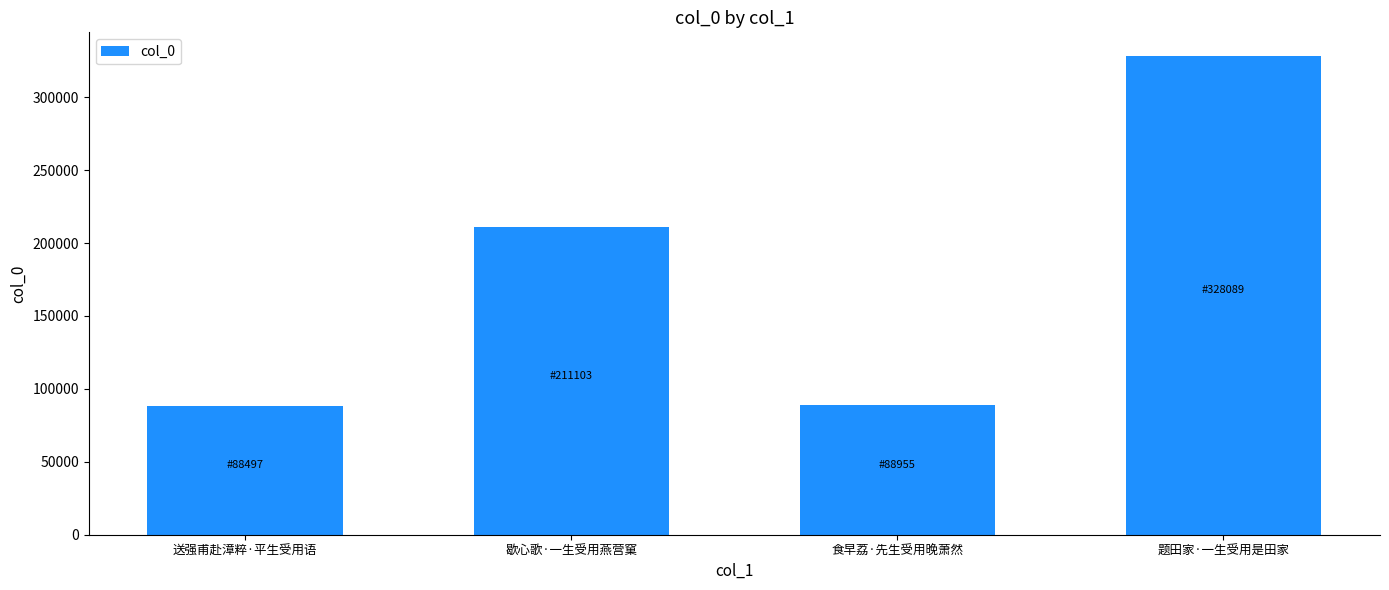

How many series are shown in this chart?

1